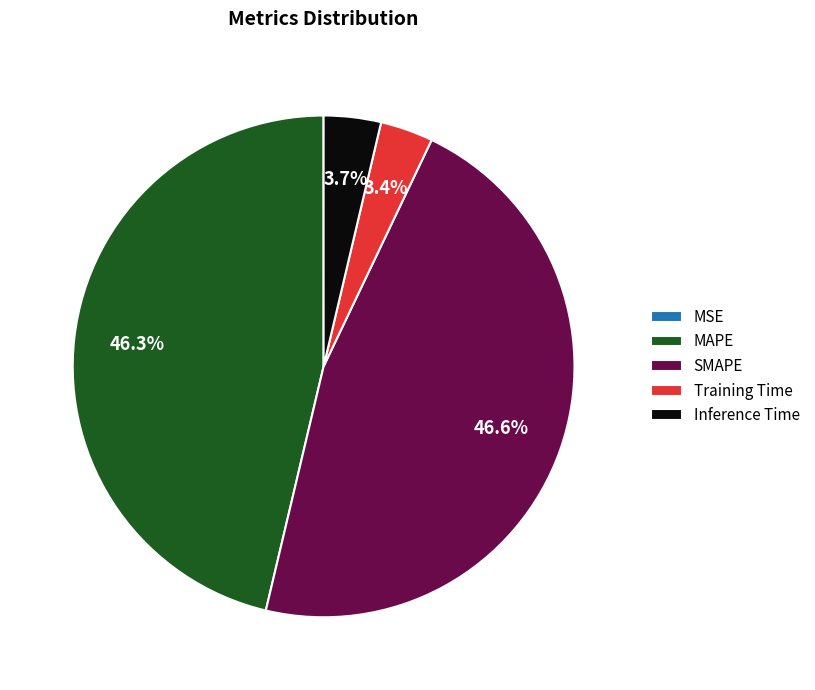

What percentage is NOT represented by MAPE?

53.7%